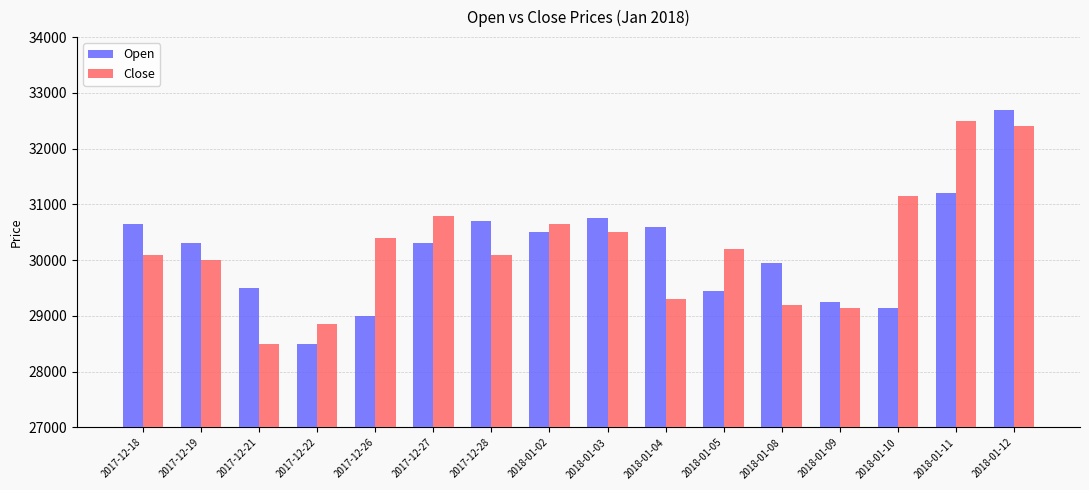

The Open series shows 42772 at 2017-12-21. True or false?

False